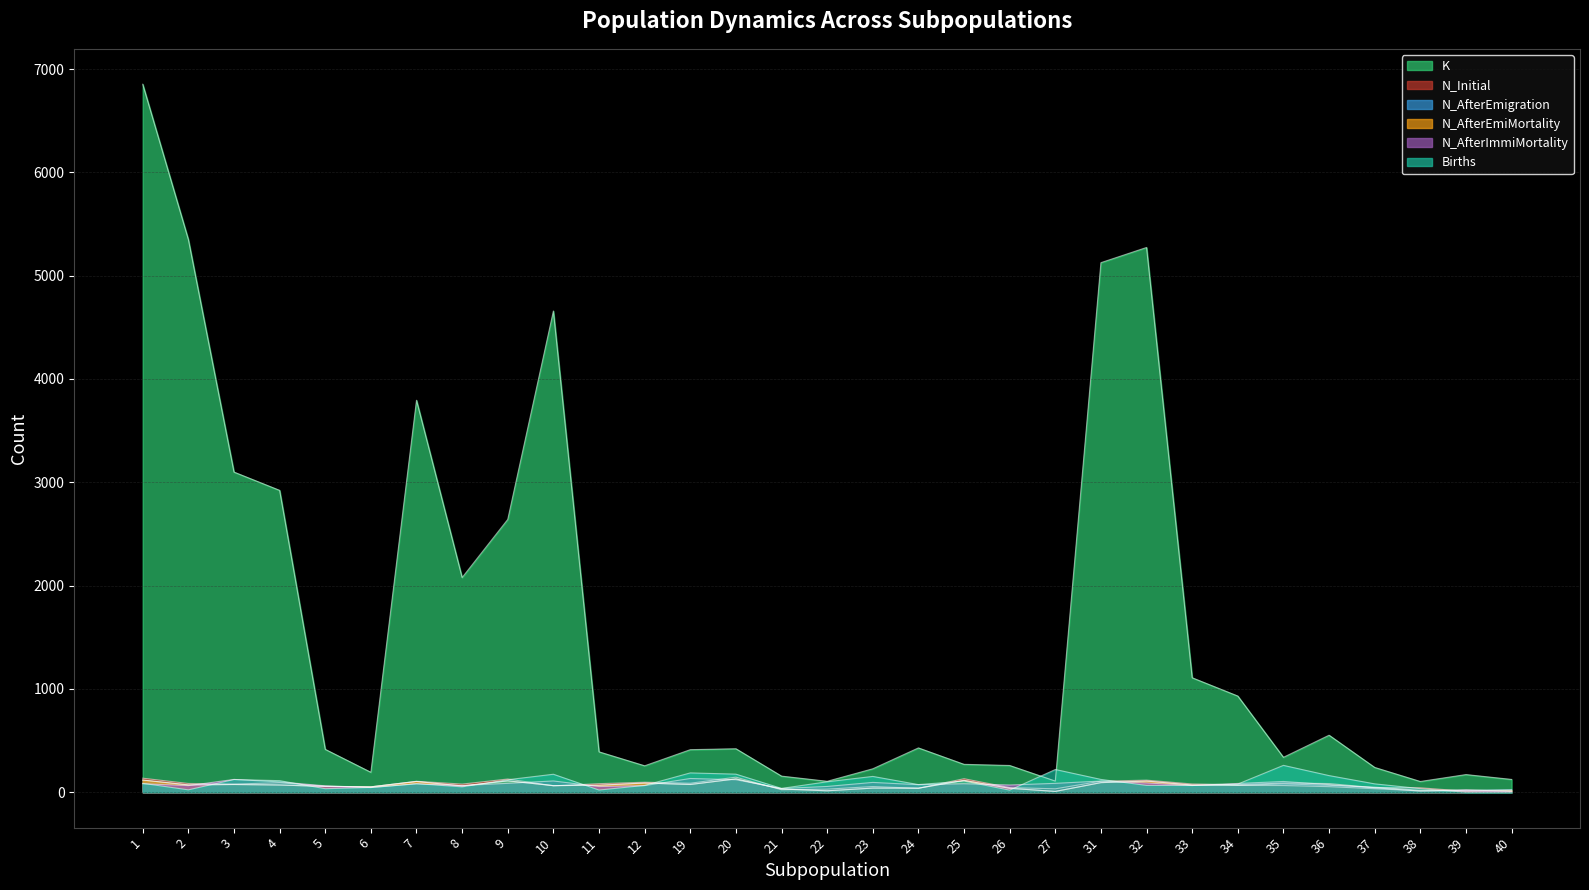

Which category has the lowest value across all series?

39